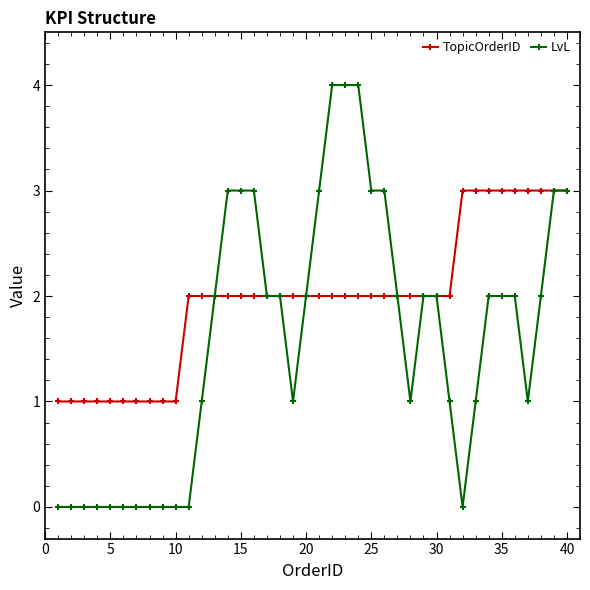

Rank the series by their maximum value, from highest to lowest.

LvL, TopicOrderID